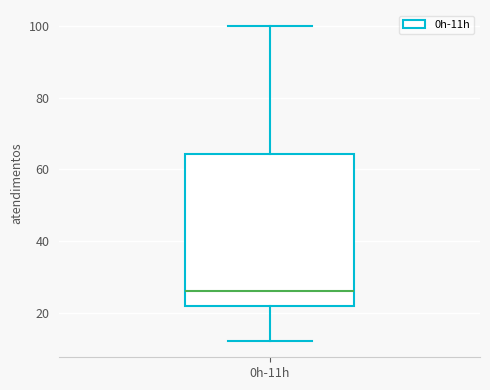

Where does the lower whisker of the box for 0h-11h end on the y-axis? The values are not printed on the chart, so give them approximately, as read against the axis.

12